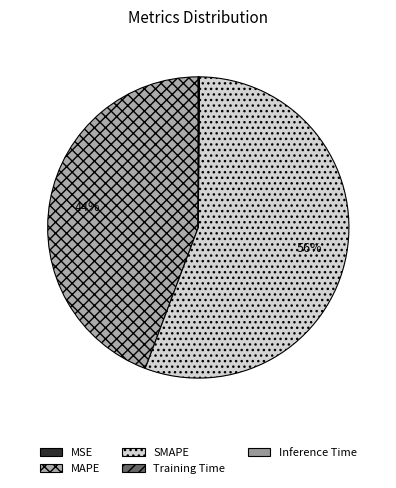

To the nearest percent, what is the average slice percentage?

20%